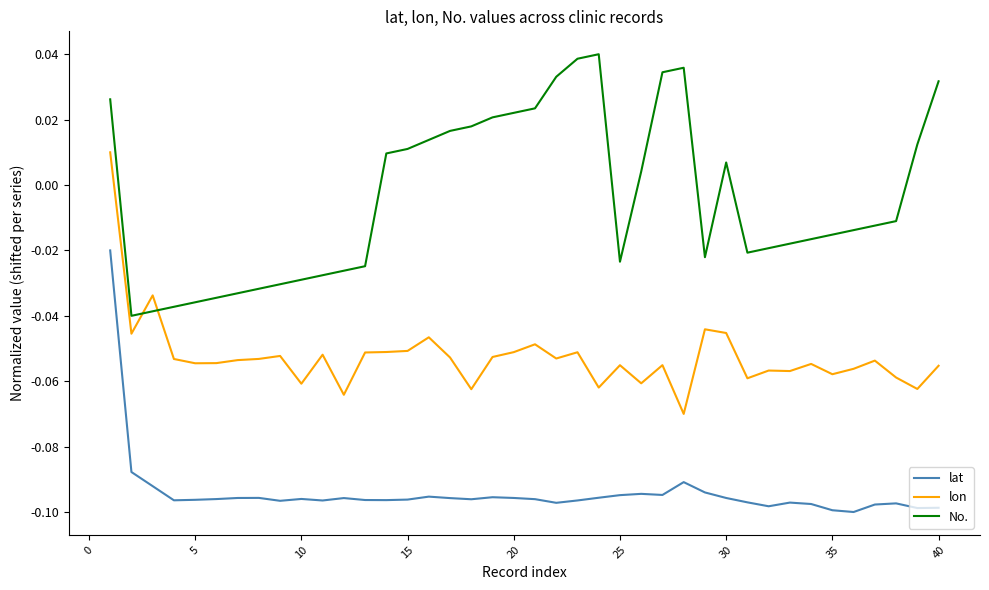

How many intersections are there between lon and No.?

2